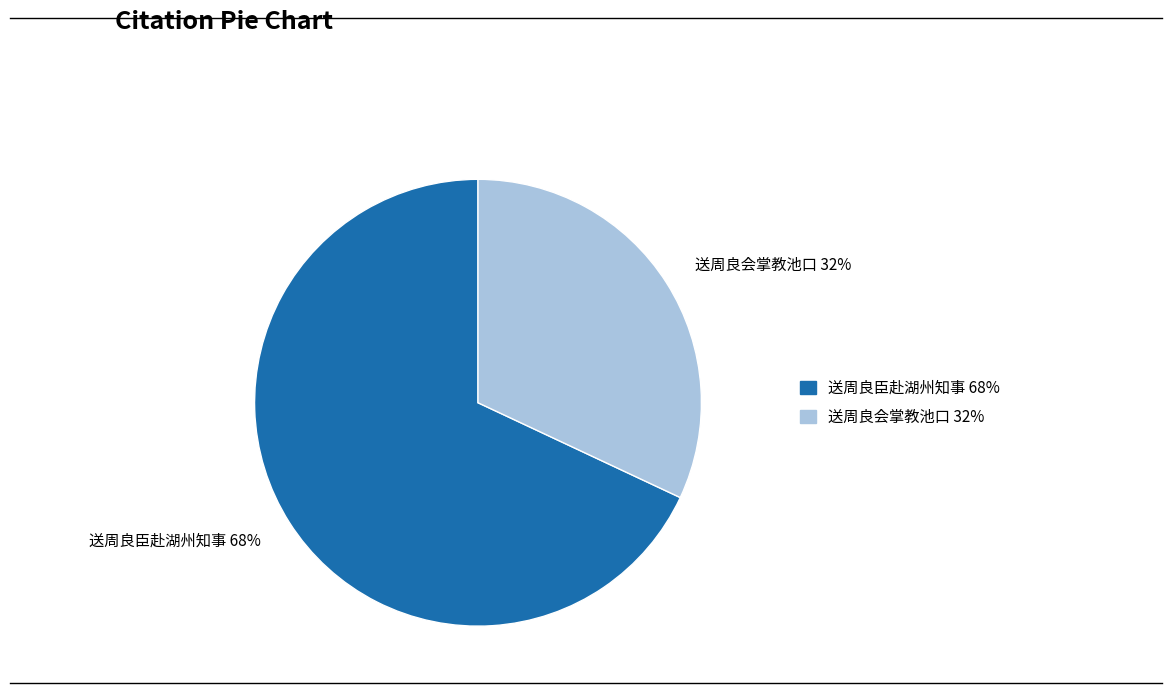

To the nearest percent, what is the difference between the largest and smallest slice percentages?

36%